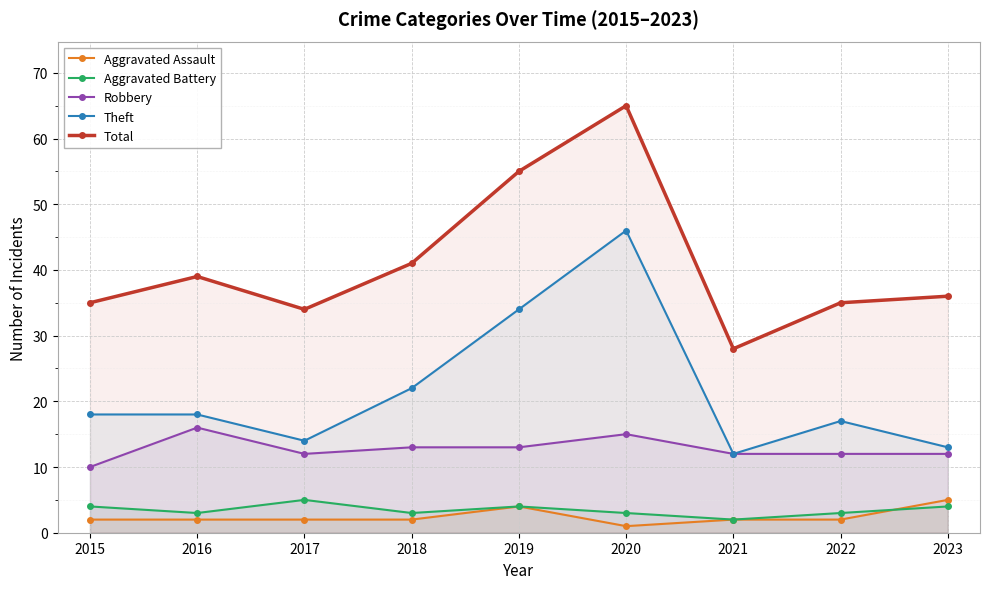

Where is the first local minimum for Aggravated Assault?

2020